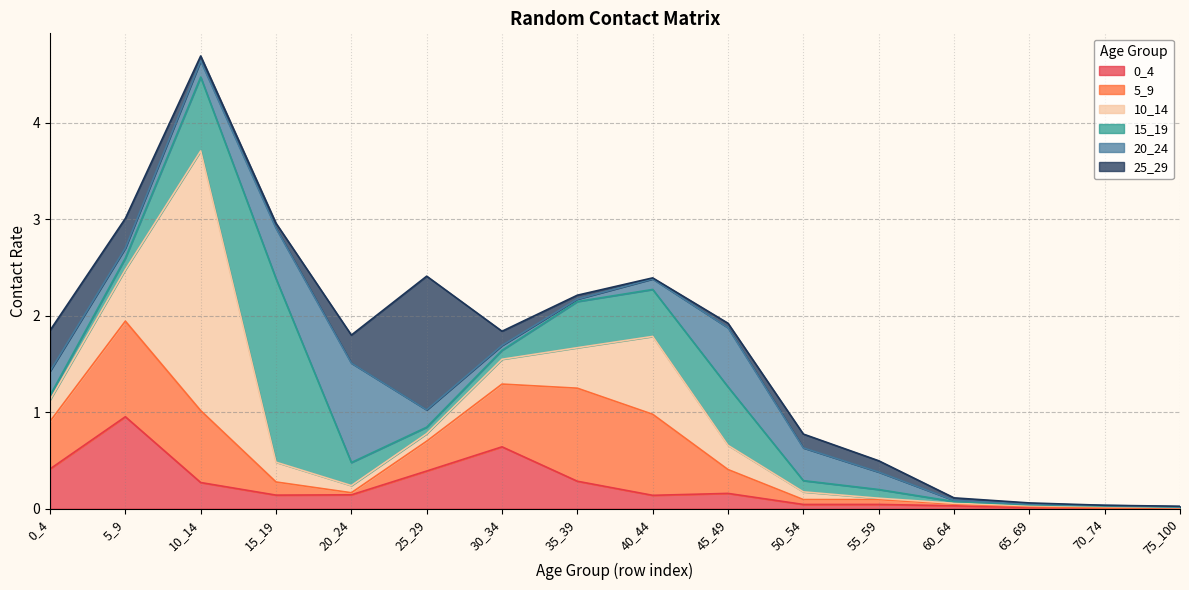

Which series has the largest total across all categories?

10_14